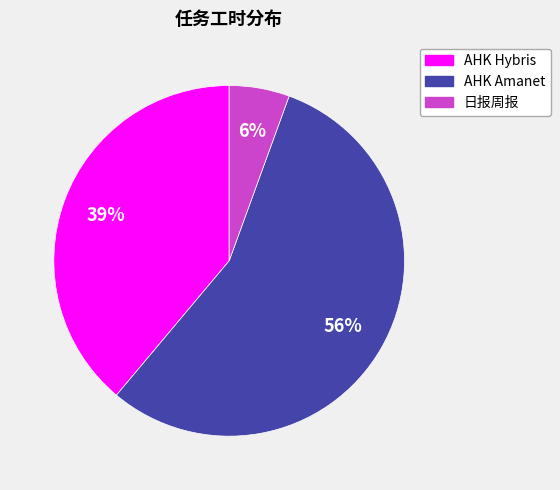

Does 日报周报 represent more than half of the total?

No